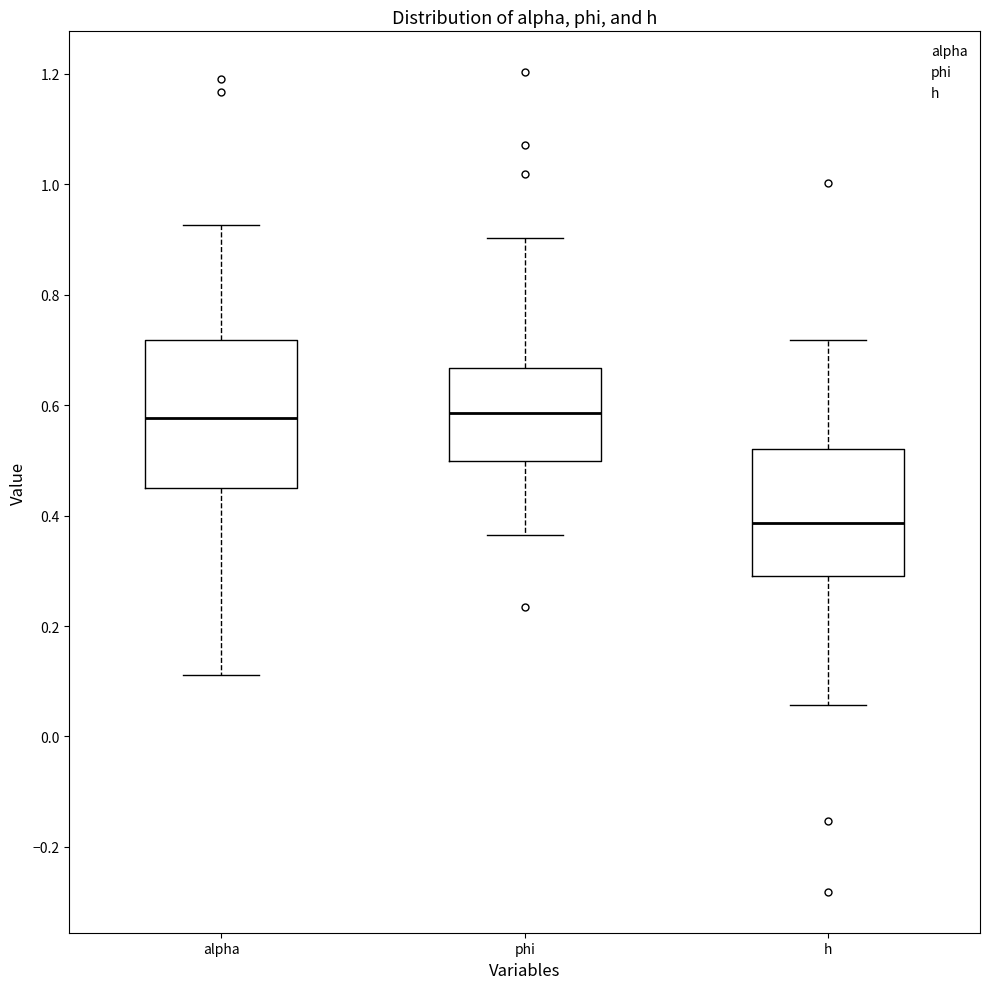

Which box is the tallest, from its lower edge to its upper edge?

alpha